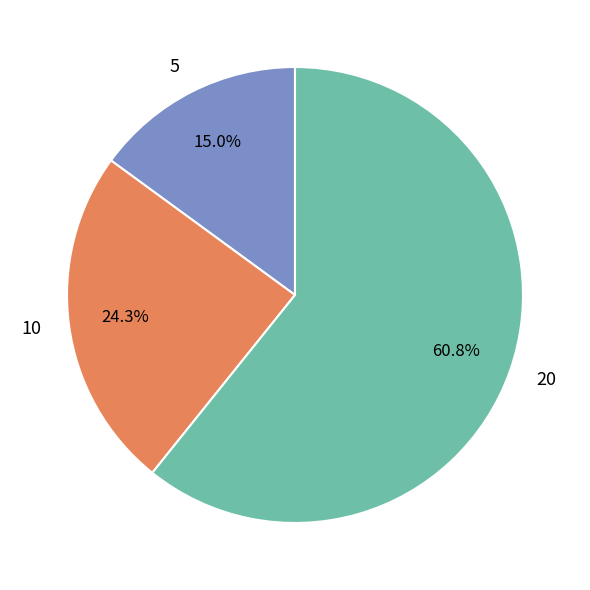

The 20 slice represents 68% of the pie. True or false?

False